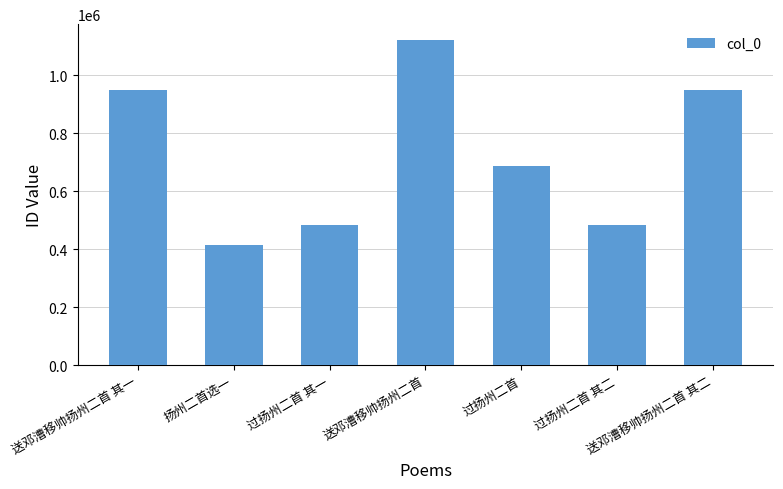

Which label corresponds to the smallest value in the chart?

扬州二首选一